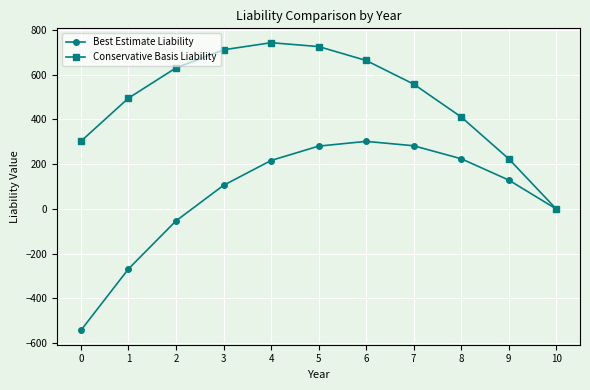

Is the value of Conservative Basis Liability at 4 greater than the value of Best Estimate Liability at 9?

Yes